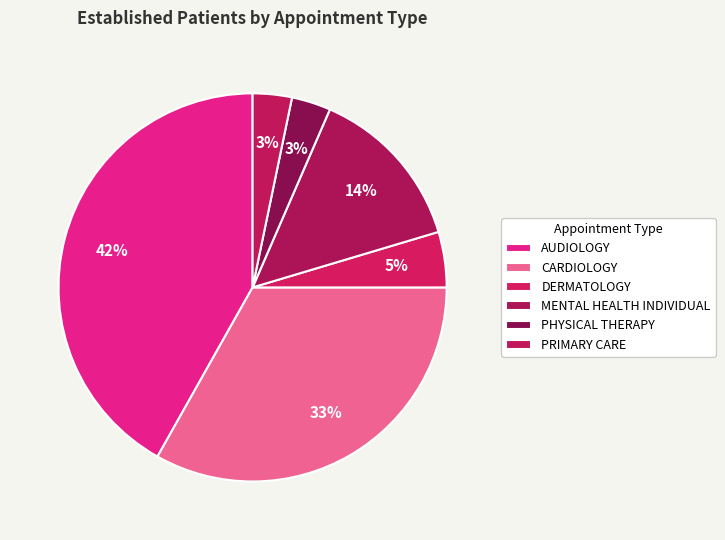

How many segments does this pie chart have?

6